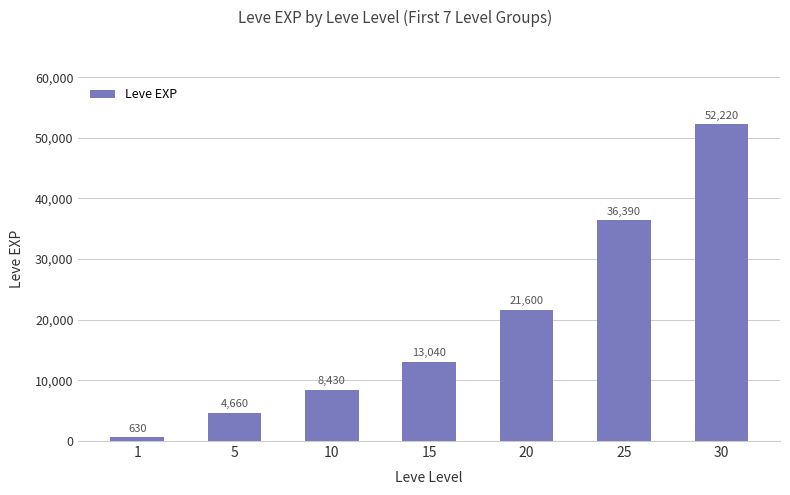

What is the difference between the second highest and second lowest values?

31730